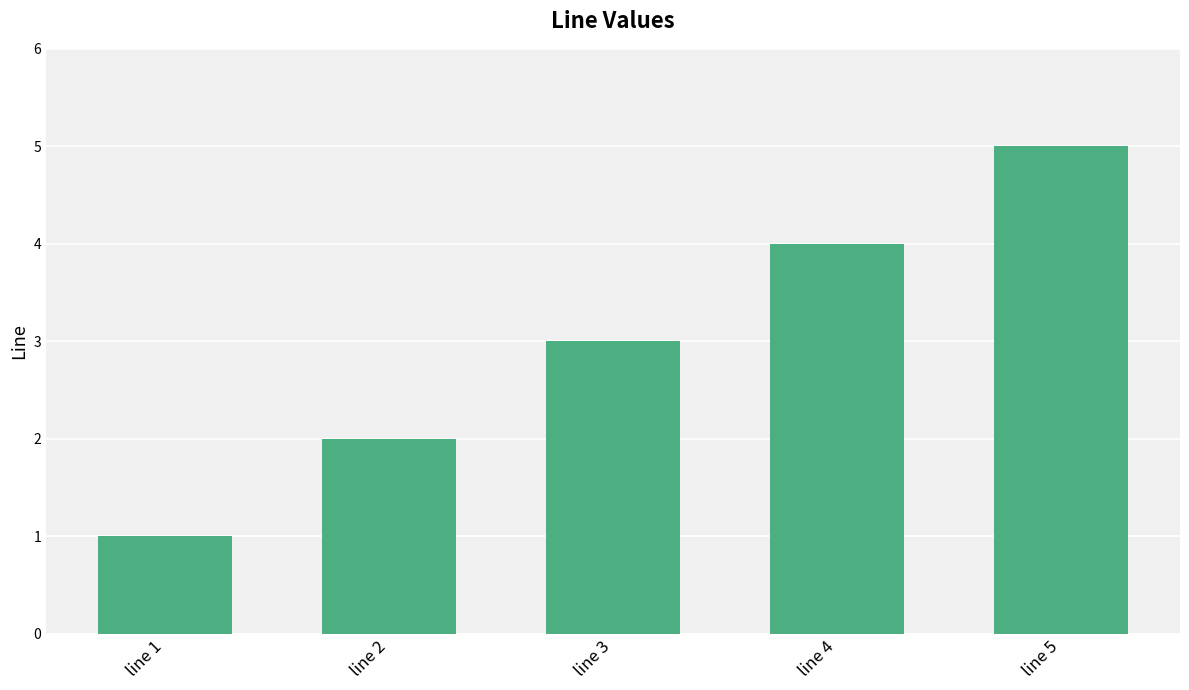

List the labels in order of value, smallest first.

line 1, line 2, line 3, line 4, line 5